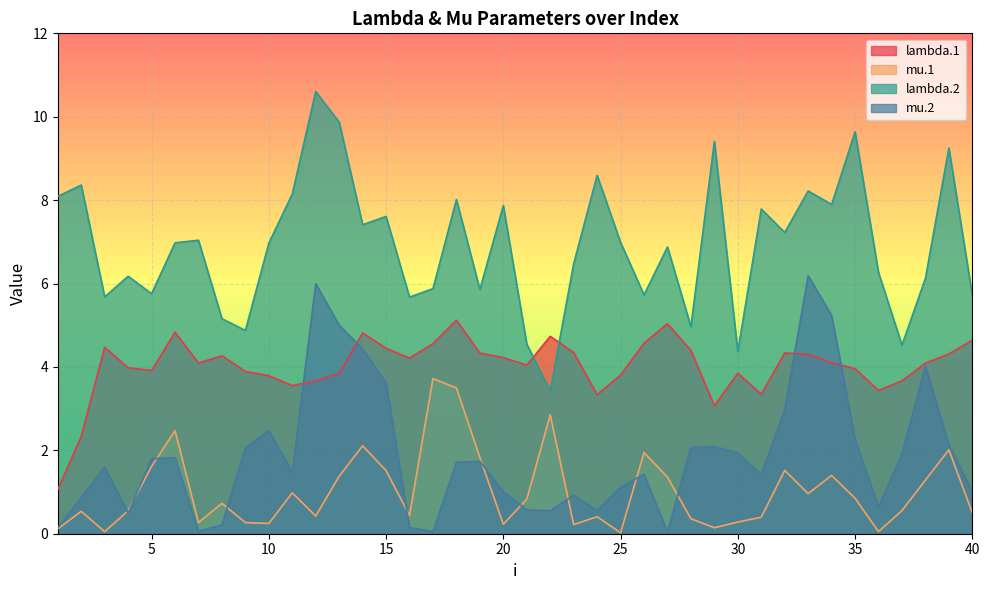

How many interior local peaks does the lambda.2 series have?

14